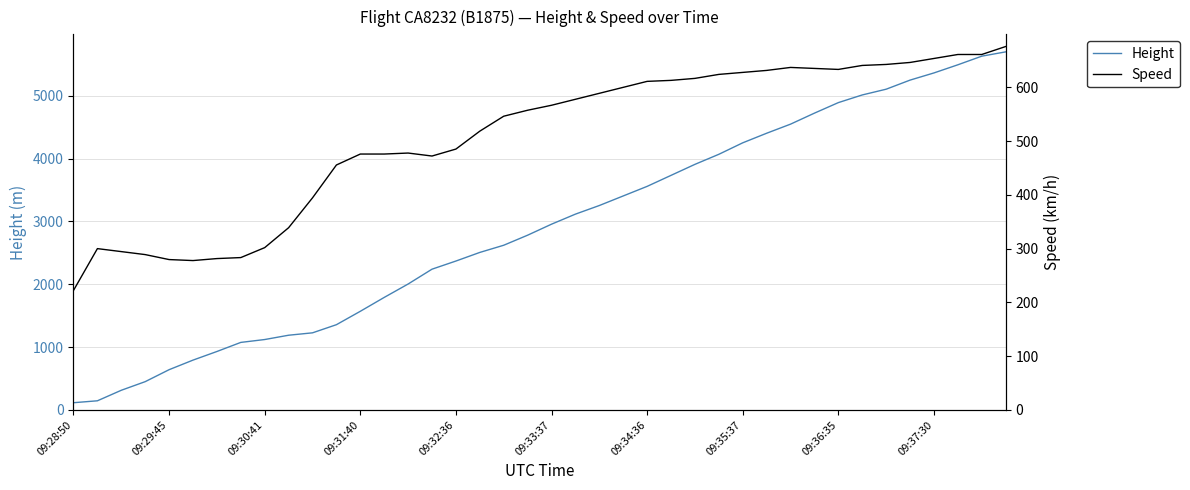

How many intersections are there between Speed and Height?

1